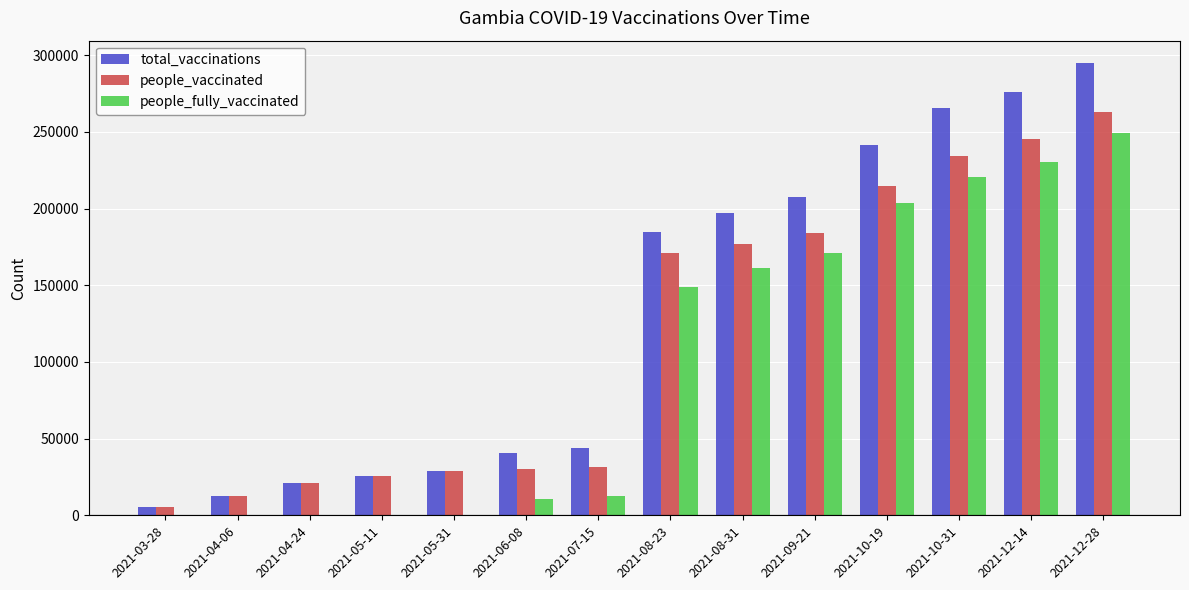

What is the sum of all people_fully_vaccinated values?

1407712